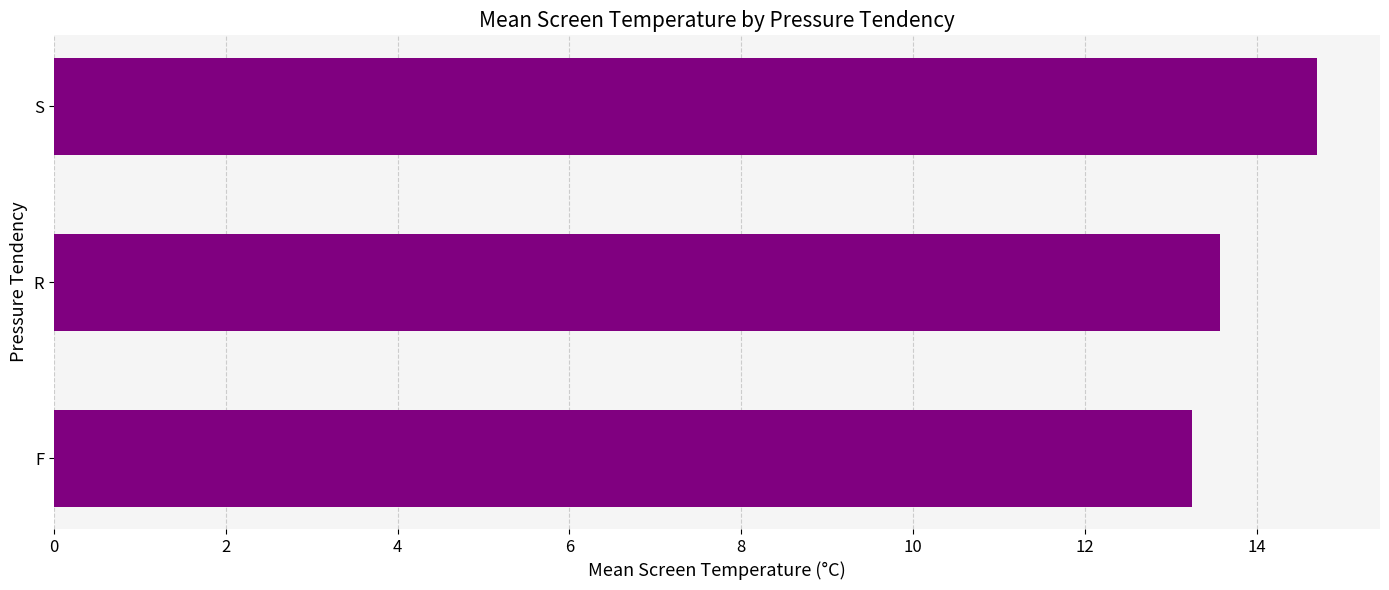

Rank the categories by value from highest to lowest.

S, R, F